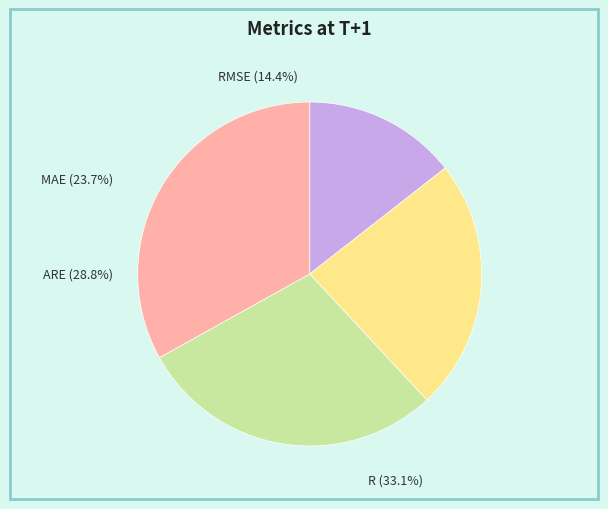

Rank the categories by value from lowest to highest.

RMSE, MAE, ARE, R